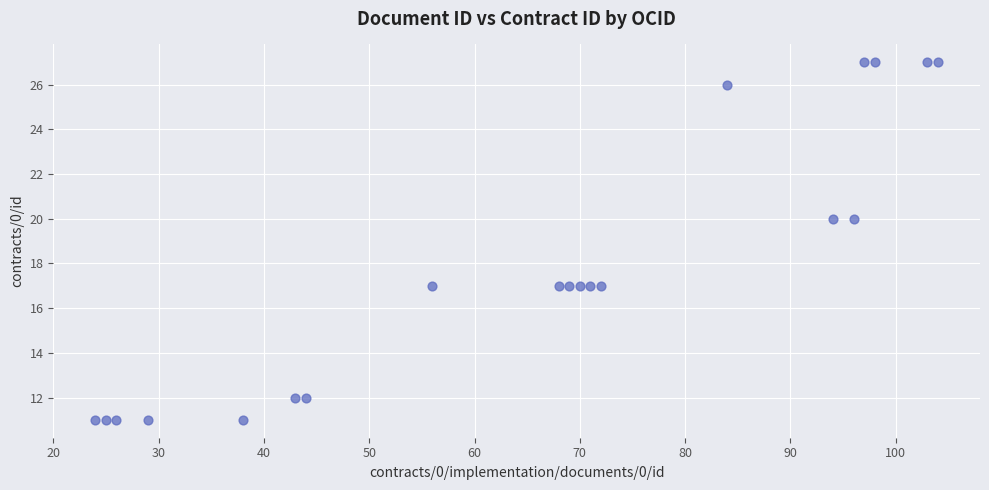

What is the range of Y values (max minus min)?

16